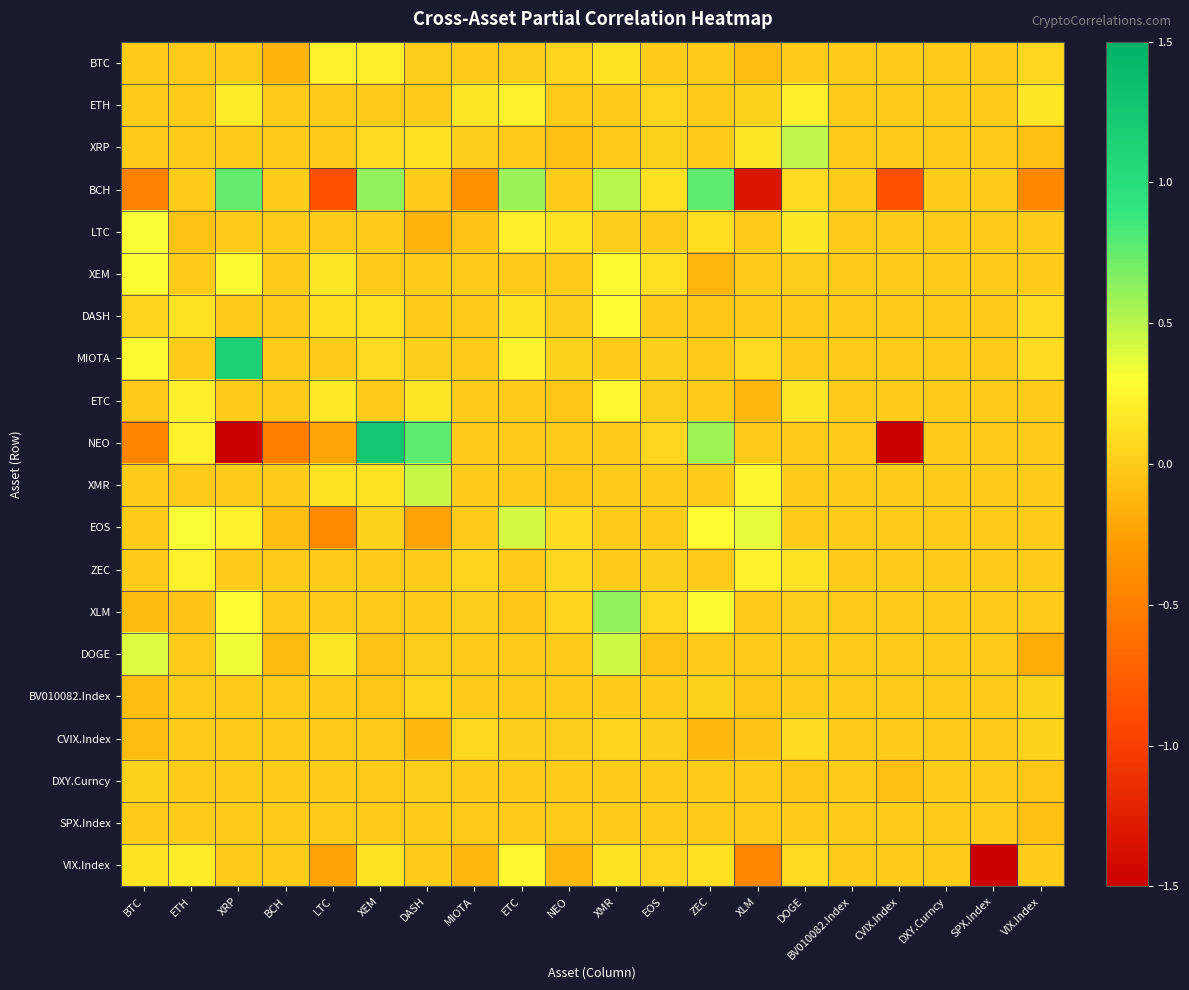

Reading left to right, what are all the values shown in this chart?

BTC: BTC=0.0	ETH=-0.0	XRP=0.0	BCH=-0.2	LTC=0.2	XEM=0.2	DASH=0.0	MIOTA=0.0	ETC=0.0	NEO=0.1	XMR=0.1	EOS=0.0	ZEC=0.0	XLM=-0.1	DOGE=0.0	BV010082.Index=0.0	CVIX.Index=0.0	DXY.Curncy=0.0	SPX.Index=0.0	VIX.Index=0.1
ETH: BTC=0.0	ETH=0.0	XRP=0.2	BCH=0.0	LTC=0.0	XEM=0.0	DASH=0.0	MIOTA=0.2	ETC=0.2	NEO=0.0	XMR=0.0	EOS=0.1	ZEC=0.0	XLM=0.0	DOGE=0.2	BV010082.Index=0.0	CVIX.Index=0.0	DXY.Curncy=0.0	SPX.Index=0.0	VIX.Index=0.2
XRP: BTC=0.0	ETH=0.0	XRP=0.0	BCH=0.0	LTC=0.0	XEM=0.1	DASH=0.1	MIOTA=0.0	ETC=0.0	NEO=-0.1	XMR=0.0	EOS=0.0	ZEC=0.0	XLM=0.2	DOGE=0.5	BV010082.Index=0.0	CVIX.Index=0.0	DXY.Curncy=0.0	SPX.Index=0.0	VIX.Index=-0.1
BCH: BTC=-0.5	ETH=0.0	XRP=0.8	BCH=0.0	LTC=-0.9	XEM=0.6	DASH=0.0	MIOTA=-0.4	ETC=0.6	NEO=0.0	XMR=0.5	EOS=0.1	ZEC=0.8	XLM=-1.3	DOGE=0.1	BV010082.Index=0.0	CVIX.Index=-0.9	DXY.Curncy=0.0	SPX.Index=0.0	VIX.Index=-0.4
LTC: BTC=0.3	ETH=-0.0	XRP=0.0	BCH=0.0	LTC=0.0	XEM=0.0	DASH=-0.1	MIOTA=-0.0	ETC=0.2	NEO=0.1	XMR=0.0	EOS=0.0	ZEC=0.1	XLM=0.0	DOGE=0.2	BV010082.Index=0.0	CVIX.Index=0.0	DXY.Curncy=0.0	SPX.Index=0.0	VIX.Index=0.0
XEM: BTC=0.3	ETH=0.0	XRP=0.3	BCH=0.0	LTC=0.2	XEM=0.0	DASH=0.0	MIOTA=0.0	ETC=0.0	NEO=0.0	XMR=0.3	EOS=0.1	ZEC=-0.1	XLM=0.0	DOGE=0.0	BV010082.Index=0.0	CVIX.Index=0.0	DXY.Curncy=0.0	SPX.Index=0.0	VIX.Index=0.0
DASH: BTC=0.1	ETH=0.1	XRP=0.0	BCH=0.0	LTC=0.1	XEM=0.1	DASH=0.0	MIOTA=0.0	ETC=0.1	NEO=0.0	XMR=0.3	EOS=0.0	ZEC=-0.0	XLM=0.0	DOGE=0.0	BV010082.Index=0.0	CVIX.Index=0.0	DXY.Curncy=0.0	SPX.Index=0.0	VIX.Index=0.1
MIOTA: BTC=0.3	ETH=0.0	XRP=1.1	BCH=0.0	LTC=0.0	XEM=0.1	DASH=0.0	MIOTA=0.0	ETC=0.2	NEO=0.0	XMR=0.0	EOS=0.0	ZEC=0.0	XLM=0.1	DOGE=0.0	BV010082.Index=0.0	CVIX.Index=0.0	DXY.Curncy=0.0	SPX.Index=0.0	VIX.Index=0.1
ETC: BTC=0.0	ETH=0.2	XRP=0.0	BCH=0.0	LTC=0.2	XEM=0.0	DASH=0.2	MIOTA=0.0	ETC=0.0	NEO=-0.0	XMR=0.3	EOS=0.0	ZEC=0.0	XLM=-0.1	DOGE=0.2	BV010082.Index=0.0	CVIX.Index=0.0	DXY.Curncy=0.0	SPX.Index=0.0	VIX.Index=0.0
NEO: BTC=-0.5	ETH=0.2	XRP=-2.0	BCH=-0.5	LTC=-0.2	XEM=1.3	DASH=0.8	MIOTA=0.0	ETC=0.0	NEO=0.0	XMR=0.0	EOS=0.1	ZEC=0.6	XLM=0.0	DOGE=0.0	BV010082.Index=0.0	CVIX.Index=-4.0	DXY.Curncy=0.0	SPX.Index=0.0	VIX.Index=0.0
XMR: BTC=0.0	ETH=-0.0	XRP=0.0	BCH=0.0	LTC=0.1	XEM=0.1	DASH=0.5	MIOTA=0.0	ETC=0.0	NEO=-0.0	XMR=0.0	EOS=0.0	ZEC=0.0	XLM=0.3	DOGE=0.0	BV010082.Index=0.0	CVIX.Index=0.0	DXY.Curncy=0.0	SPX.Index=0.0	VIX.Index=0.0
EOS: BTC=0.0	ETH=0.3	XRP=0.2	BCH=-0.1	LTC=-0.4	XEM=0.0	DASH=-0.2	MIOTA=0.0	ETC=0.4	NEO=0.1	XMR=0.0	EOS=0.0	ZEC=0.3	XLM=0.4	DOGE=0.0	BV010082.Index=0.0	CVIX.Index=0.0	DXY.Curncy=0.0	SPX.Index=0.0	VIX.Index=0.0
ZEC: BTC=0.0	ETH=0.2	XRP=0.0	BCH=0.0	LTC=0.0	XEM=0.0	DASH=-0.0	MIOTA=0.1	ETC=0.0	NEO=0.1	XMR=0.0	EOS=0.0	ZEC=0.0	XLM=0.2	DOGE=0.1	BV010082.Index=0.0	CVIX.Index=0.0	DXY.Curncy=0.0	SPX.Index=0.0	VIX.Index=0.0
XLM: BTC=-0.1	ETH=-0.0	XRP=0.3	BCH=0.0	LTC=0.0	XEM=0.0	DASH=0.0	MIOTA=0.0	ETC=-0.0	NEO=0.1	XMR=0.6	EOS=0.1	ZEC=0.3	XLM=0.0	DOGE=0.0	BV010082.Index=0.0	CVIX.Index=0.0	DXY.Curncy=0.0	SPX.Index=0.0	VIX.Index=0.0
DOGE: BTC=0.4	ETH=0.0	XRP=0.3	BCH=-0.1	LTC=0.2	XEM=-0.0	DASH=0.0	MIOTA=0.0	ETC=0.0	NEO=-0.0	XMR=0.4	EOS=-0.1	ZEC=0.0	XLM=0.0	DOGE=0.0	BV010082.Index=0.0	CVIX.Index=0.0	DXY.Curncy=0.0	SPX.Index=0.0	VIX.Index=-0.2
BV010082.Index: BTC=-0.1	ETH=0.0	XRP=0.0	BCH=-0.0	LTC=0.0	XEM=-0.0	DASH=0.1	MIOTA=0.0	ETC=0.0	NEO=0.0	XMR=0.0	EOS=0.0	ZEC=0.0	XLM=-0.0	DOGE=0.0	BV010082.Index=0.0	CVIX.Index=0.0	DXY.Curncy=0.0	SPX.Index=0.0	VIX.Index=0.0
CVIX.Index: BTC=-0.1	ETH=0.0	XRP=0.0	BCH=0.0	LTC=0.0	XEM=0.0	DASH=-0.1	MIOTA=0.1	ETC=0.0	NEO=0.0	XMR=0.1	EOS=0.0	ZEC=-0.1	XLM=-0.0	DOGE=0.1	BV010082.Index=0.0	CVIX.Index=0.0	DXY.Curncy=0.0	SPX.Index=0.0	VIX.Index=0.0
DXY.Curncy: BTC=0.0	ETH=0.0	XRP=0.0	BCH=0.0	LTC=0.0	XEM=-0.0	DASH=0.0	MIOTA=0.0	ETC=0.0	NEO=-0.0	XMR=0.0	EOS=0.0	ZEC=0.0	XLM=-0.0	DOGE=-0.0	BV010082.Index=0.0	CVIX.Index=-0.1	DXY.Curncy=0.0	SPX.Index=0.0	VIX.Index=-0.0
SPX.Index: BTC=0.0	ETH=0.0	XRP=0.0	BCH=0.0	LTC=0.0	XEM=0.0	DASH=0.0	MIOTA=-0.0	ETC=-0.0	NEO=-0.0	XMR=0.0	EOS=0.0	ZEC=0.0	XLM=-0.0	DOGE=0.0	BV010082.Index=0.0	CVIX.Index=0.0	DXY.Curncy=0.0	SPX.Index=0.0	VIX.Index=-0.1
VIX.Index: BTC=0.2	ETH=0.2	XRP=0.0	BCH=0.0	LTC=-0.2	XEM=0.1	DASH=0.0	MIOTA=-0.1	ETC=0.3	NEO=-0.1	XMR=0.1	EOS=0.1	ZEC=0.1	XLM=-0.4	DOGE=0.1	BV010082.Index=0.0	CVIX.Index=0.0	DXY.Curncy=0.0	SPX.Index=-1.8	VIX.Index=0.0